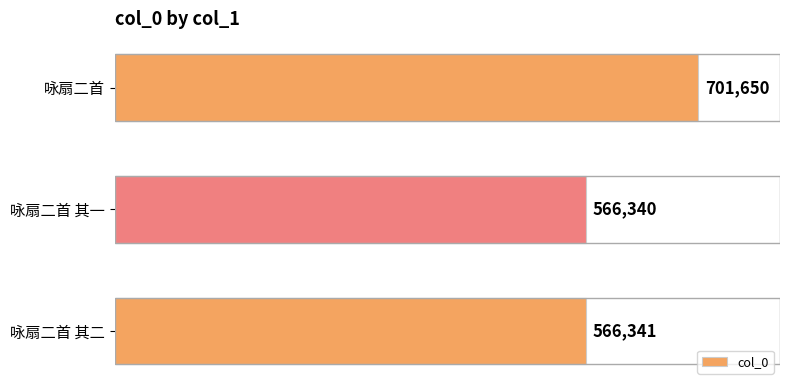

Reading top to bottom, extract all data points from this chart.

咏扇二首=701650	咏扇二首 其一=566340	咏扇二首 其二=566341